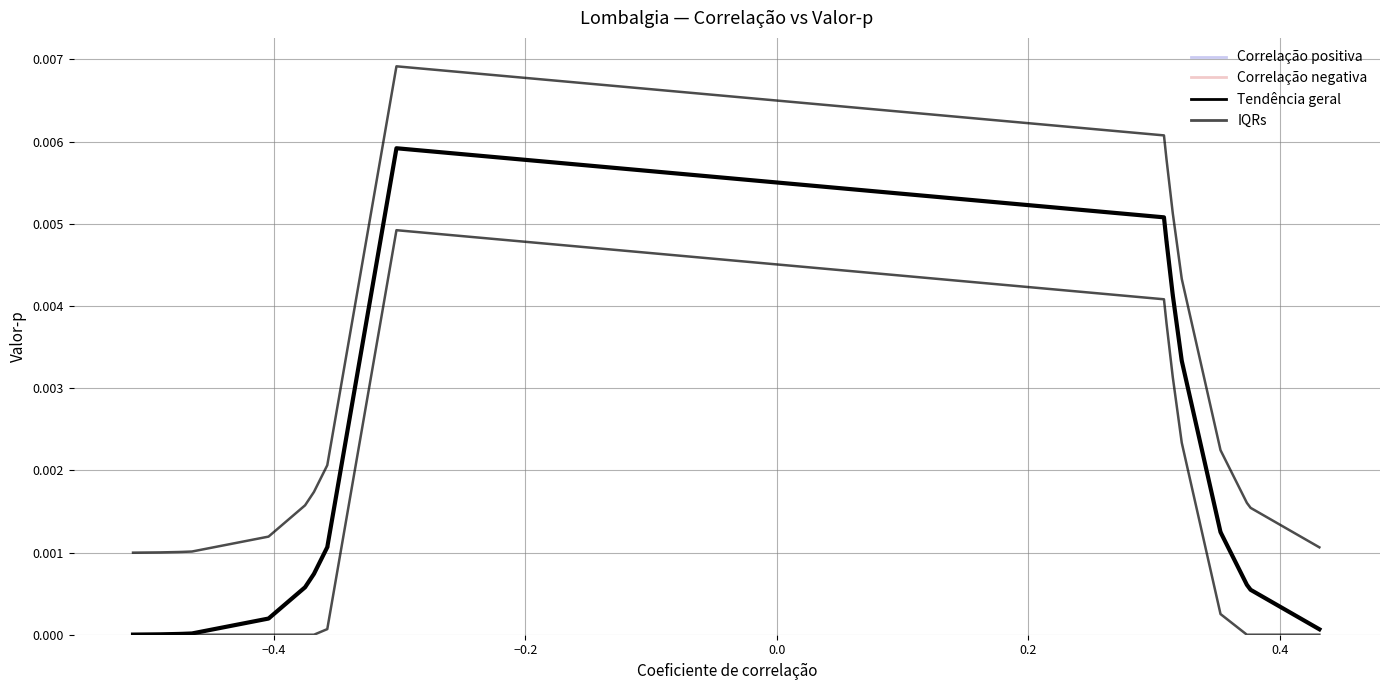

True or false: there are more than 1 points higher than both neighbors.

False